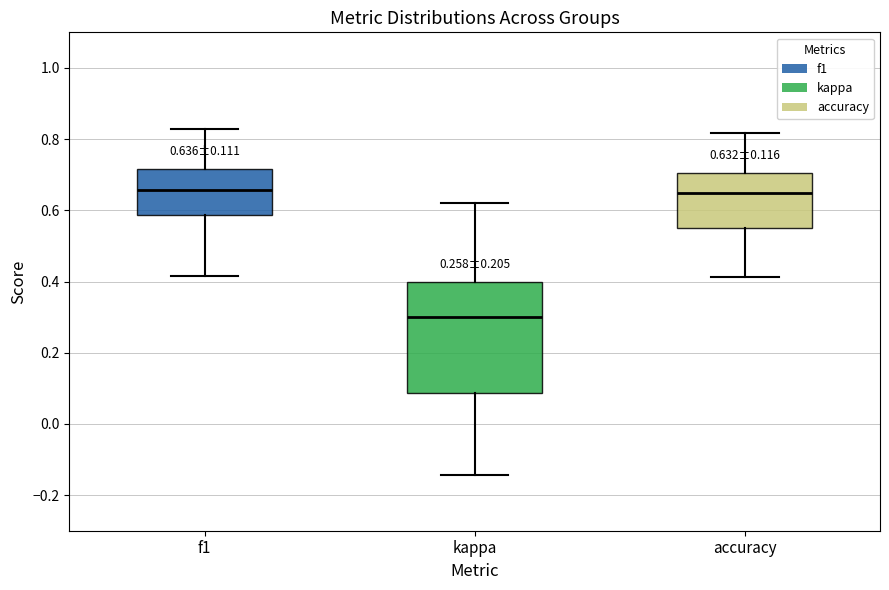

Which box is the tallest, from its lower edge to its upper edge?

kappa